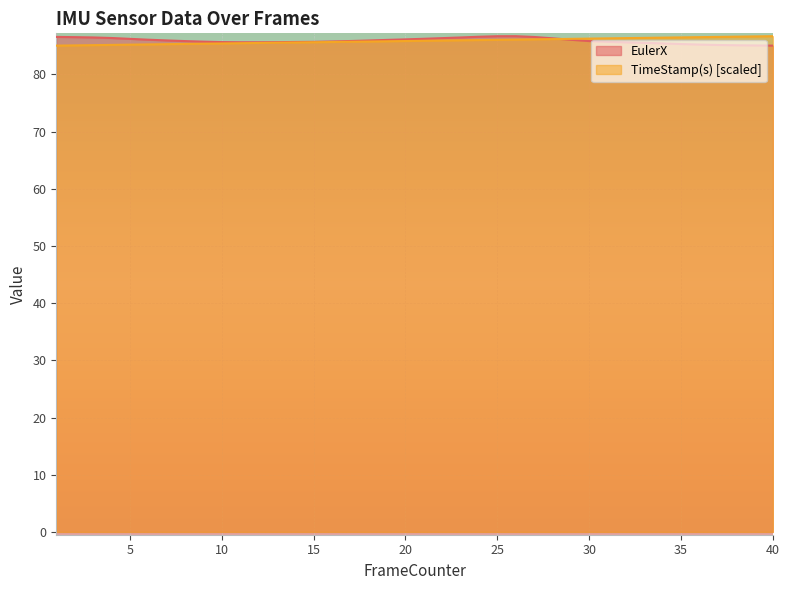

Which category has the lowest value in the TimeStamp(s) series?

1